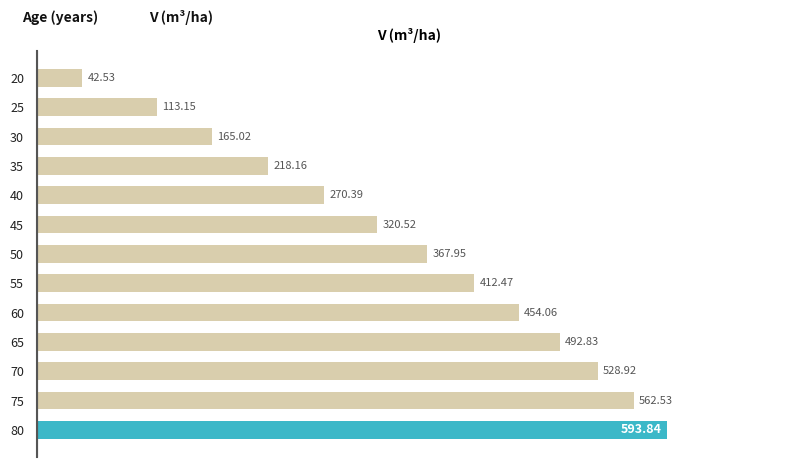

What is the difference between the maximum and minimum values?

551.3